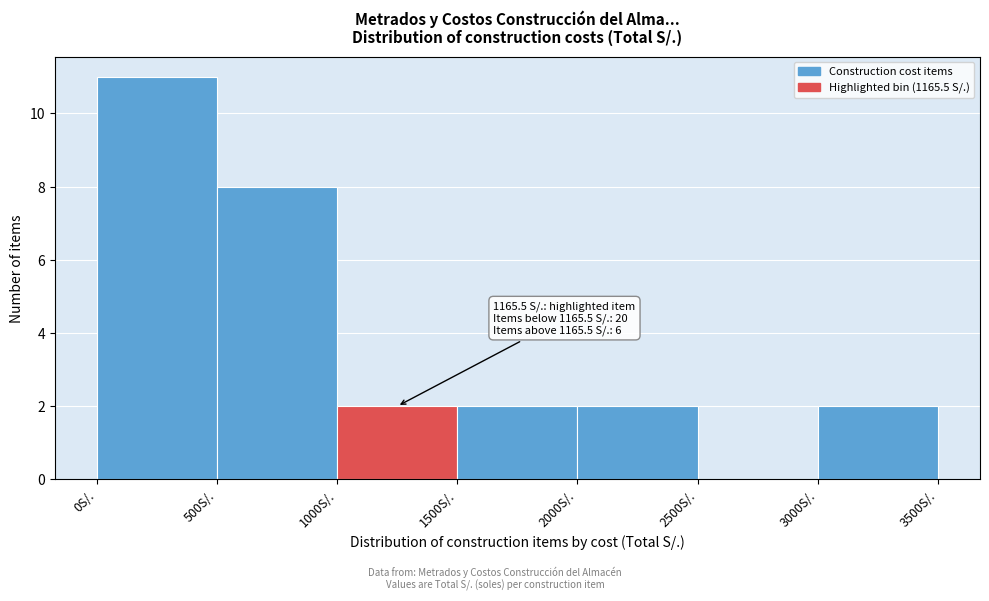

Over which range of the x-axis is the bar tallest?

0 to 500